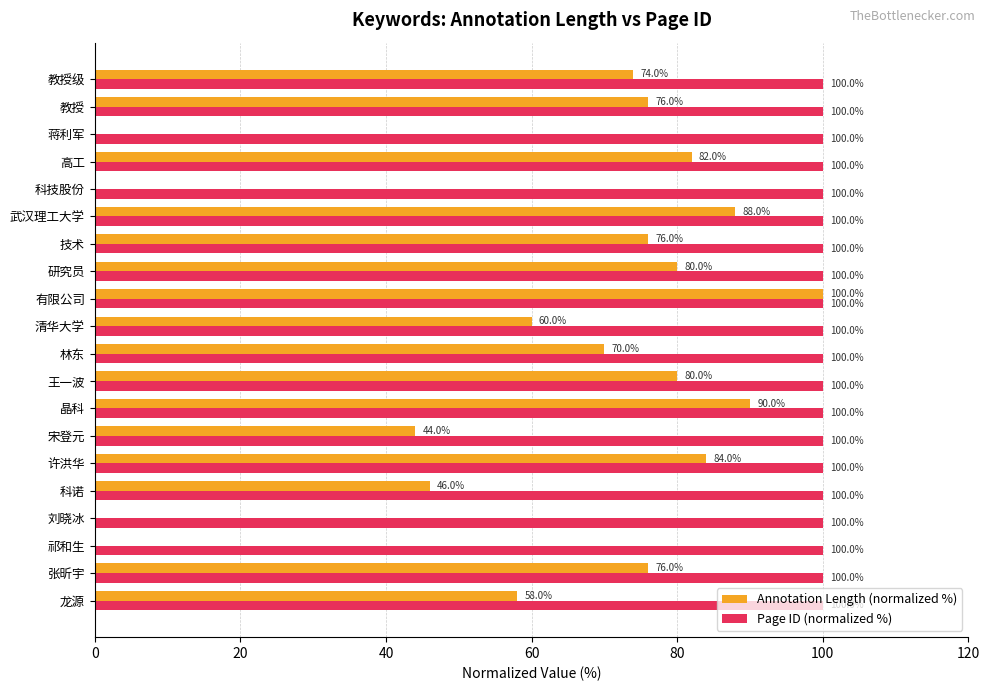

What is the maximum value shown in the chart?

100.0